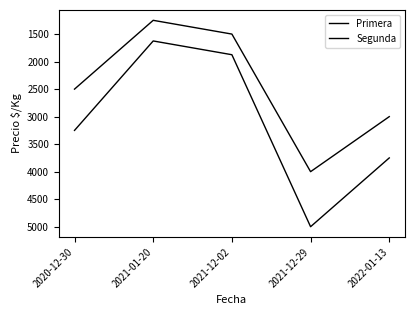

Does the chart have visible grid lines?

No